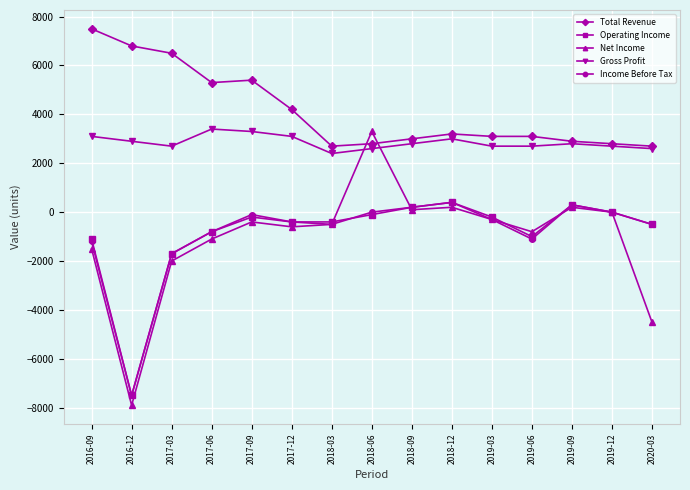

What position from the right is 2017-06?

12